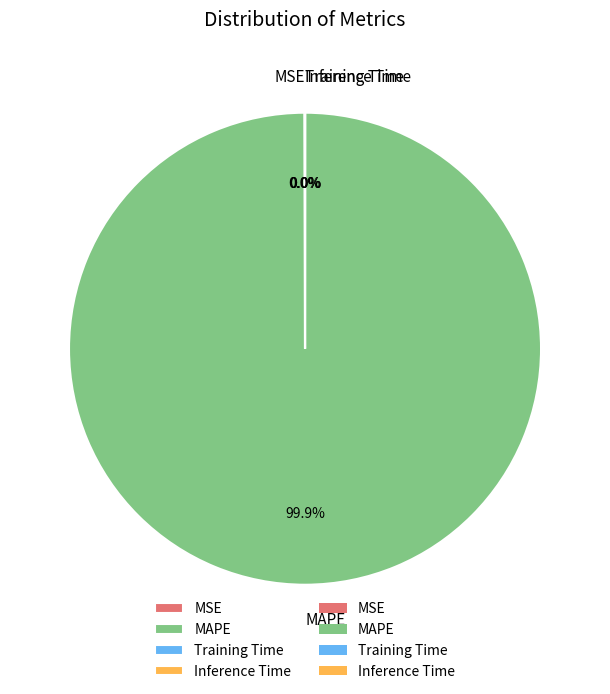

Does MAPE account for over 50% of the chart?

Yes